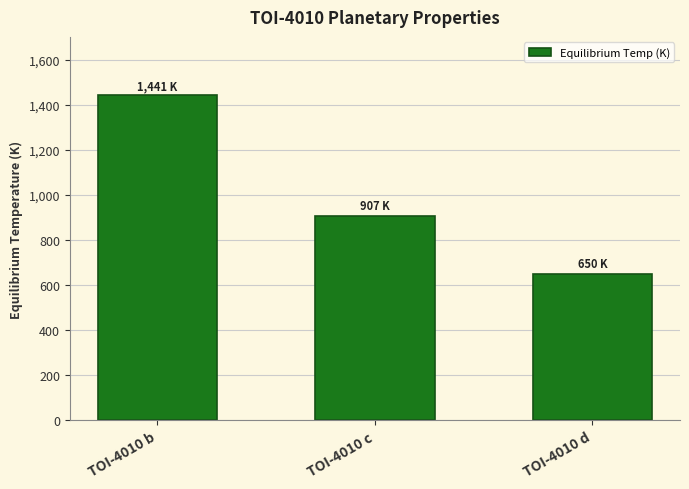

How many bars are there in total?

3